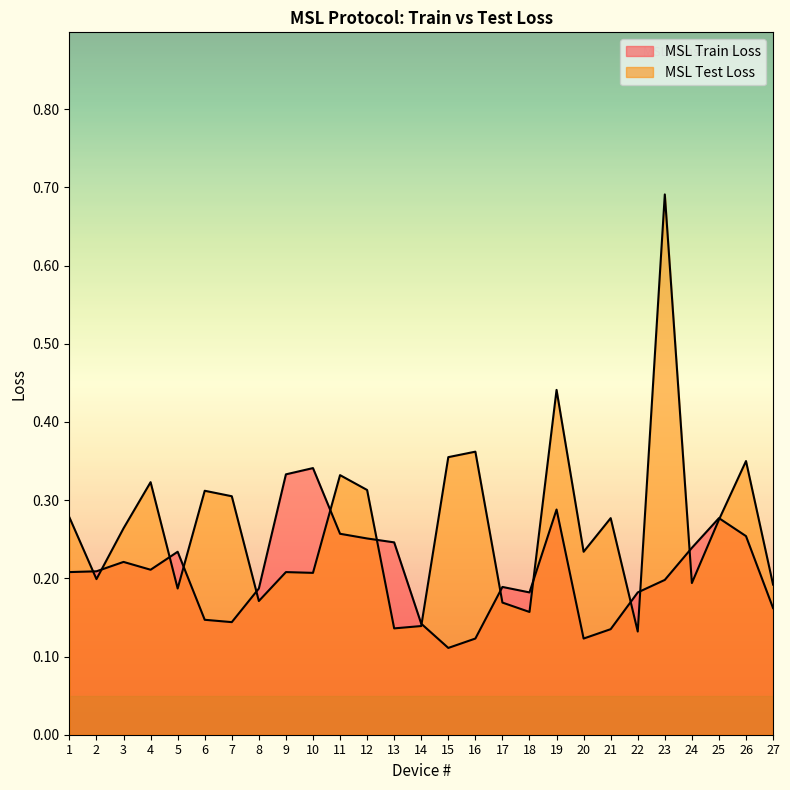

Is the value of MSL Train Loss at 1 greater than the value of MSL Test Loss at 26?

No